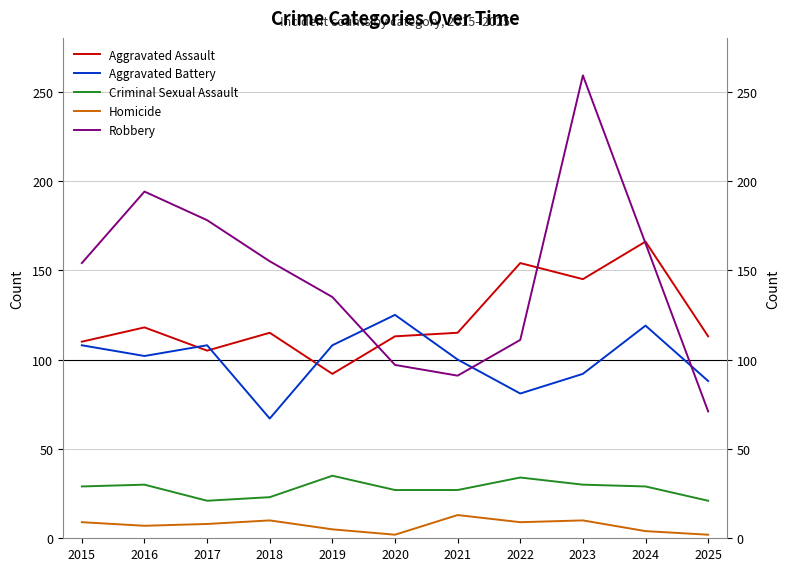

Which series ends up on top after the final intersection of Aggravated Battery and Robbery?

Aggravated Battery